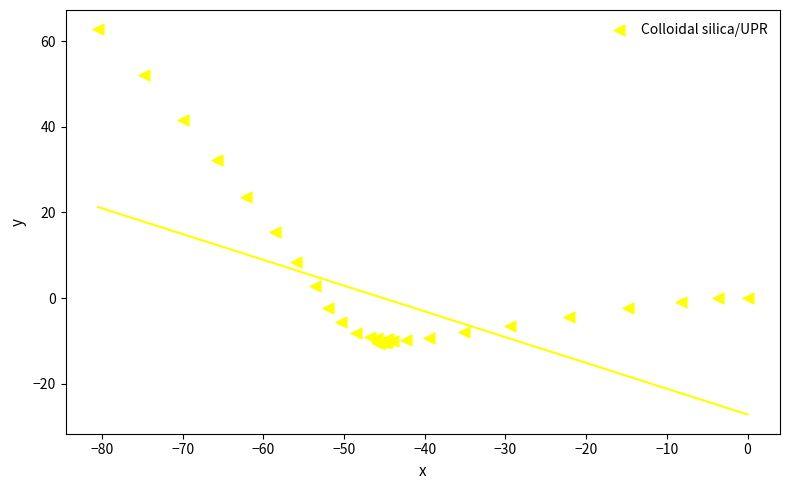

What Y value in the scatter plot is closest to 26?

23.6